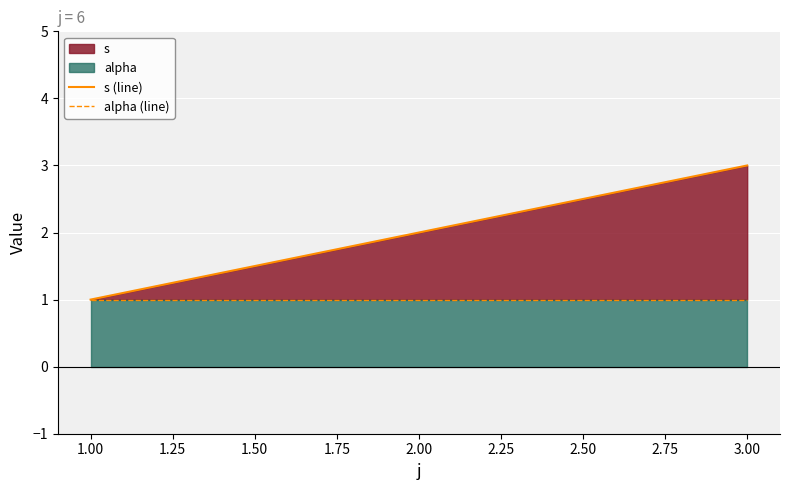

The s (line) series shows 1 at 1.00. True or false?

False